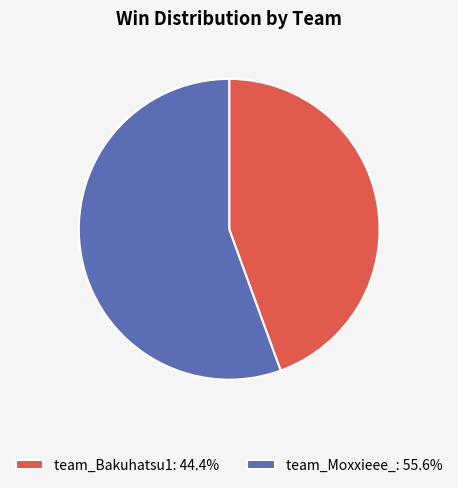

Do team_Moxxieee_ and team_Bakuhatsu1 together represent more than half of the pie?

Yes